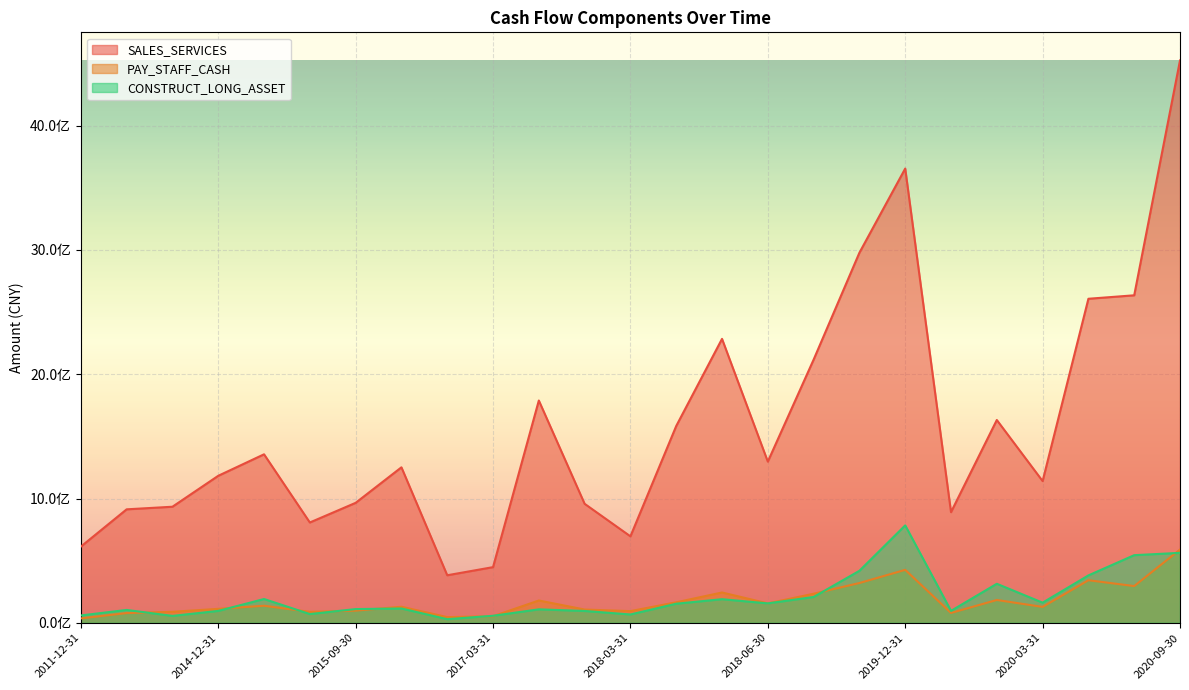

Which label corresponds to the smallest value in the chart?

2016-03-31